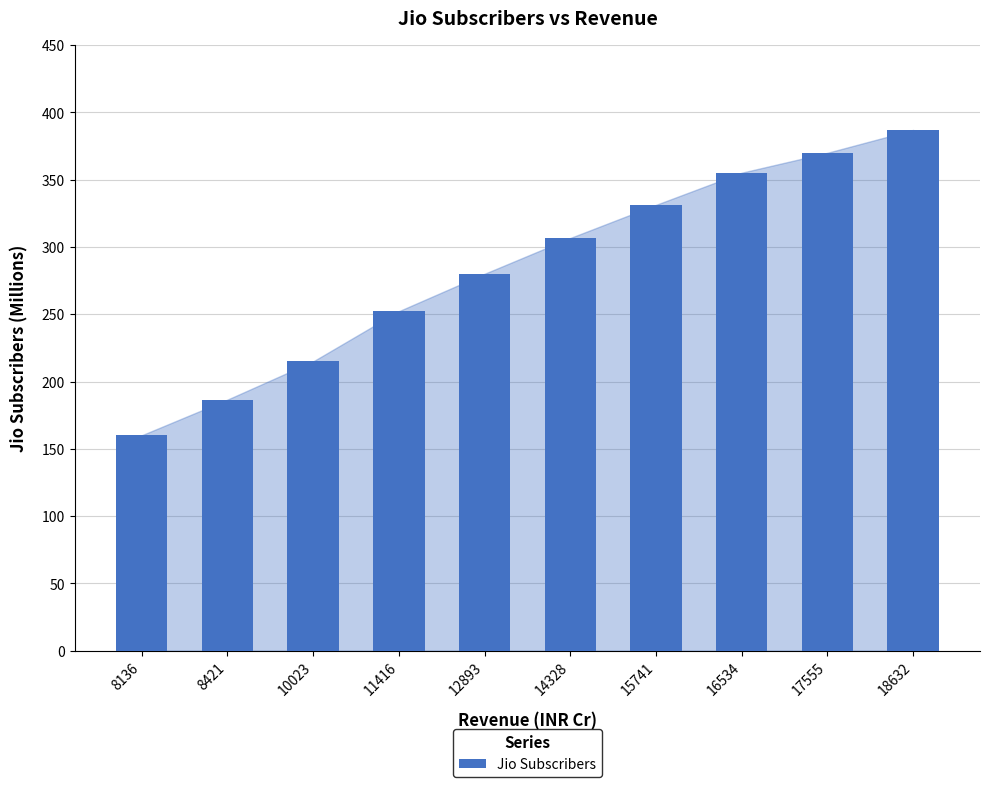

The chart shows a value of 355.2 at 16534. True or false?

True